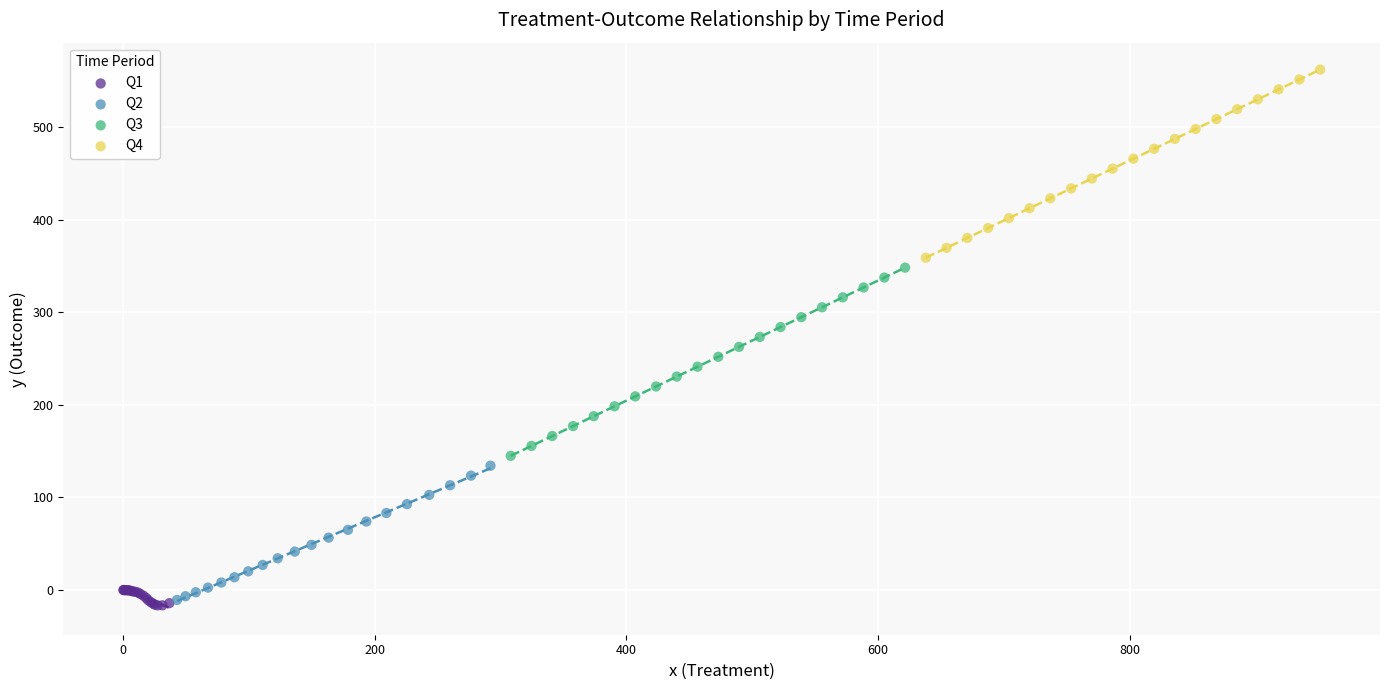

What are all the series names shown in the legend?

Q1, Q2, Q3, Q4